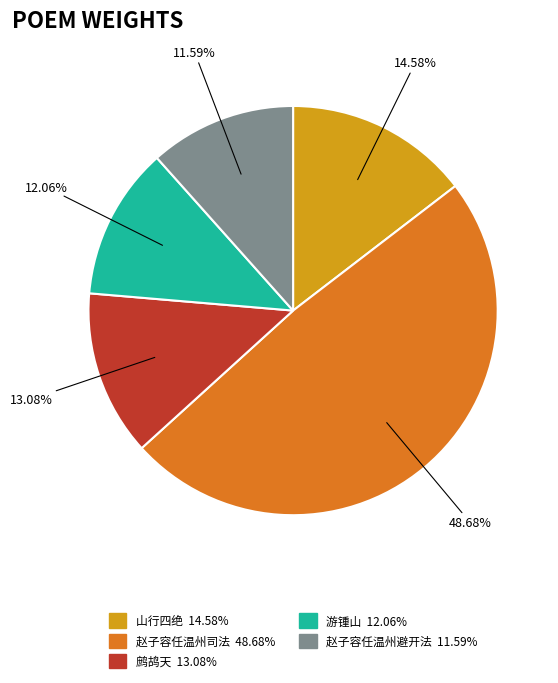

Count the number of slices in the pie.

5